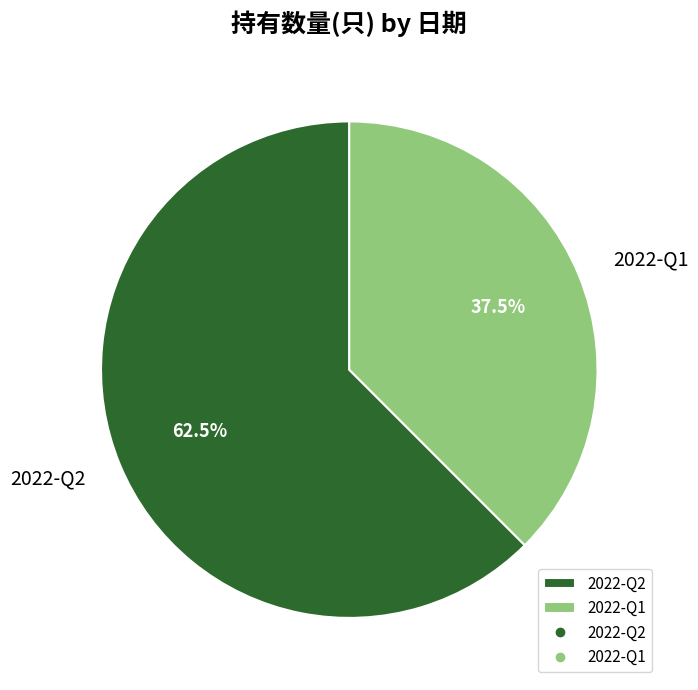

What is the majority slice?

2022-Q2